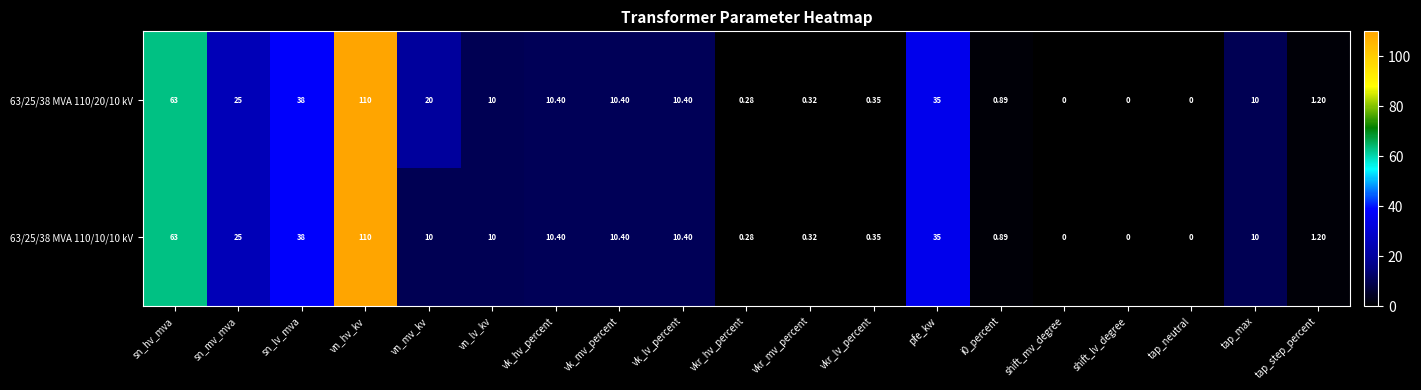

Where is 63/25/38 MVA 110/10/10 kV nearest to the value 55?

sn_hv_mva